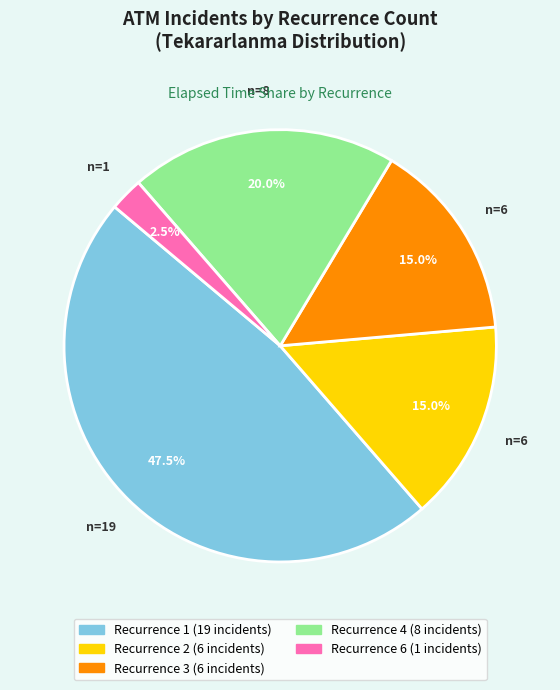

Is there a majority slice in this chart?

No